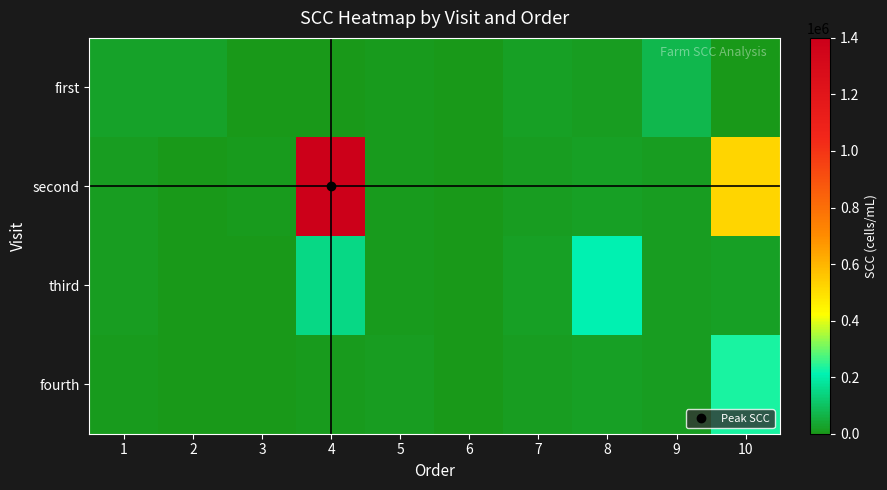

At 1, list the series in order from smallest to largest.

fourth, second, third, first